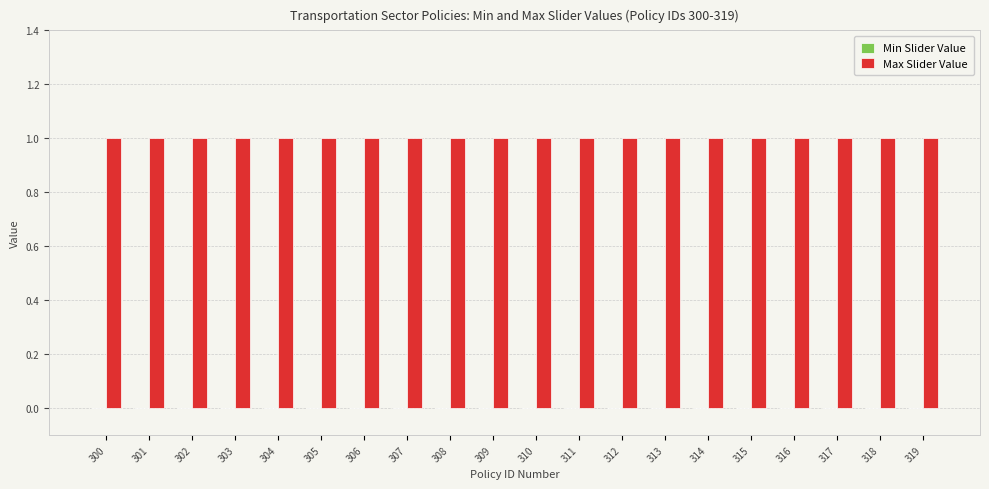

Which has a higher value, 307 or 314?

307